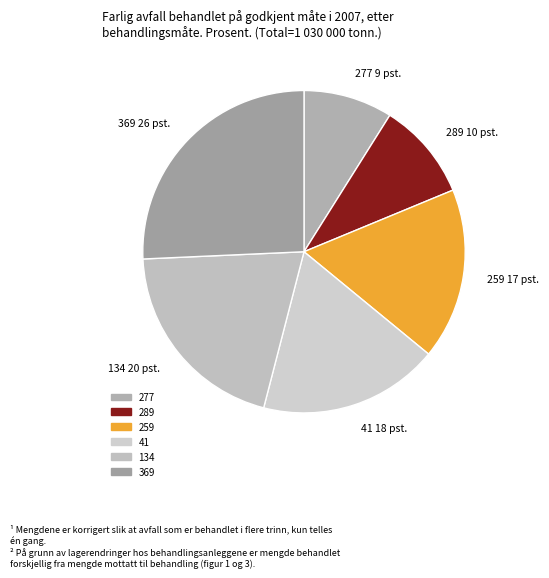

Approximately how many times larger is the value at 259 compared to 41?

1.0